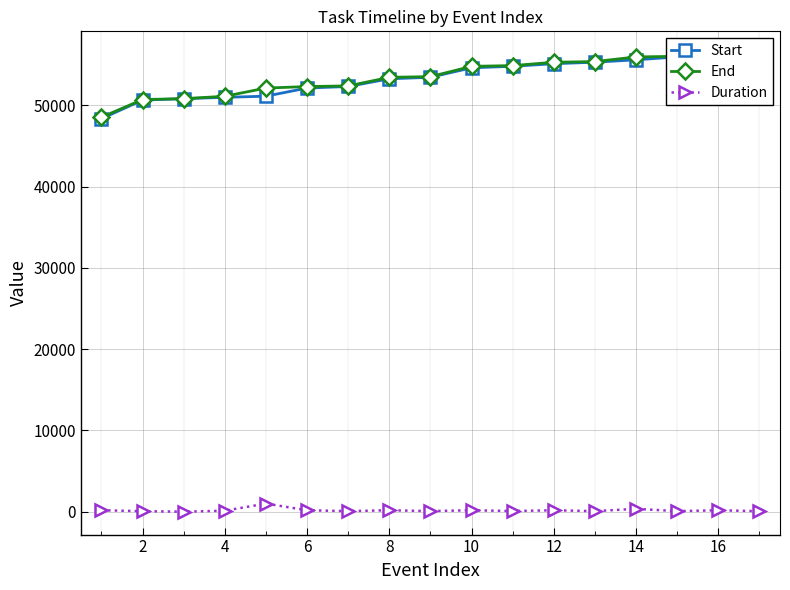

True or false: Duration has more than 2 interior local peaks.

True